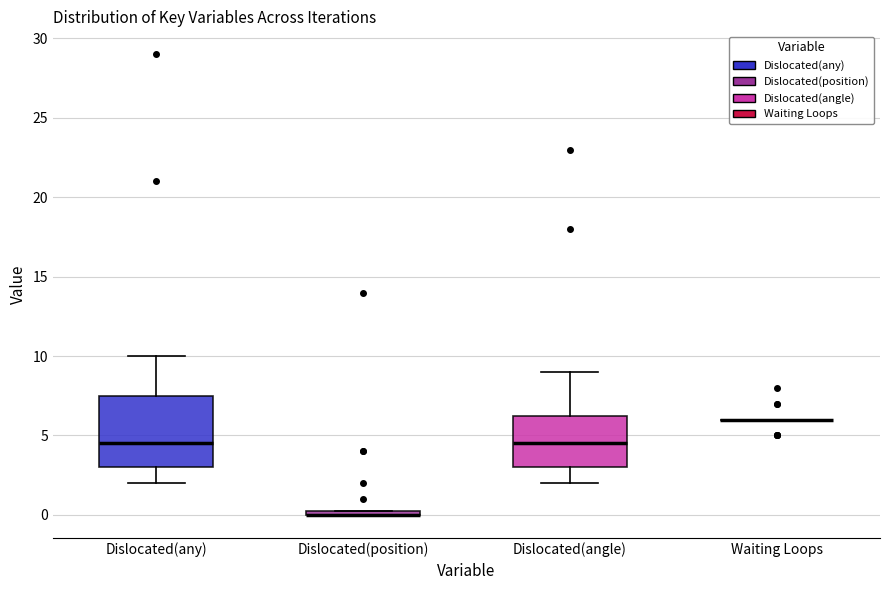

Which box is the tallest, from its lower edge to its upper edge?

Dislocated(any)